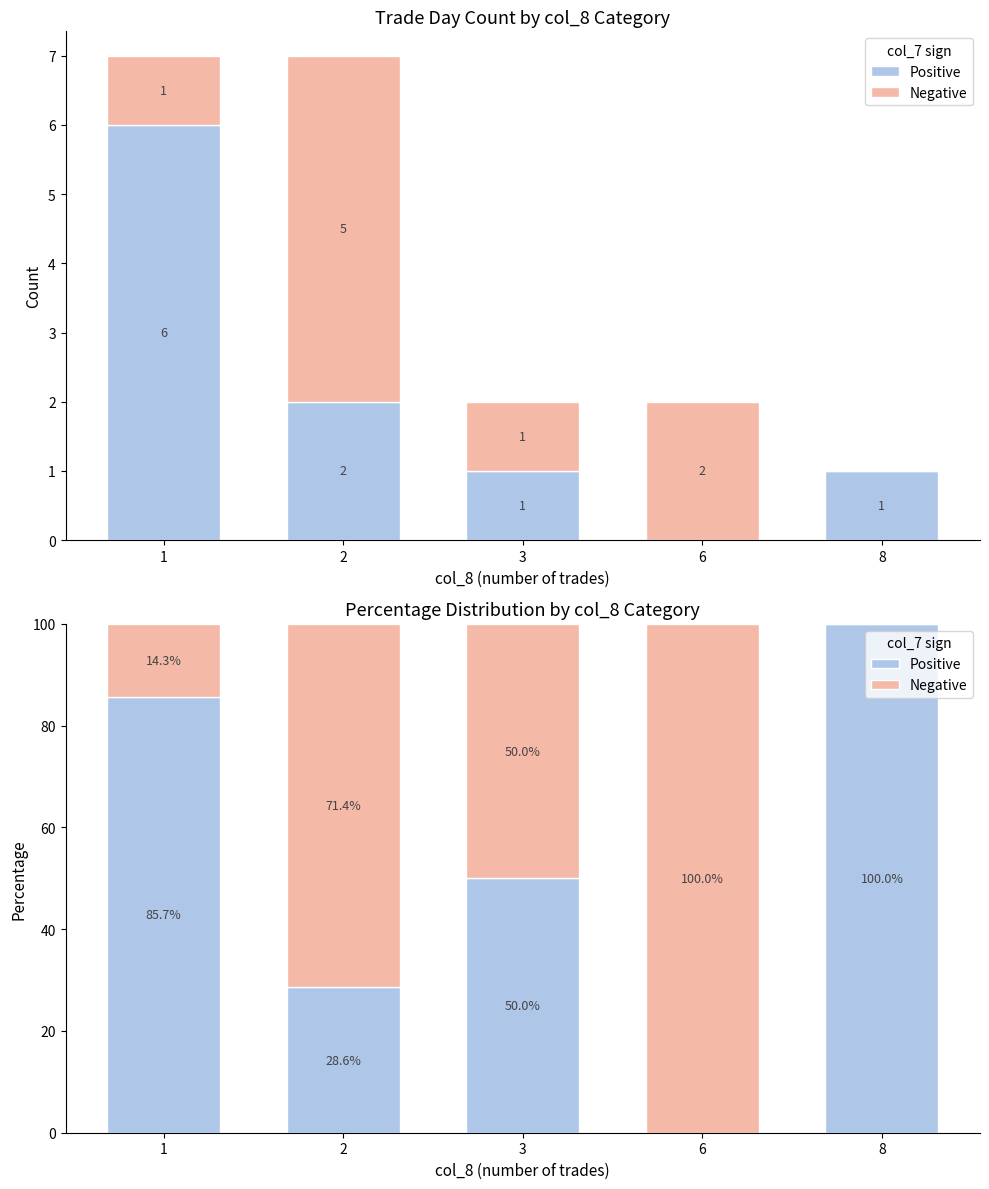

What is the difference between the maximum and second lowest values in the Positive series?

71.4